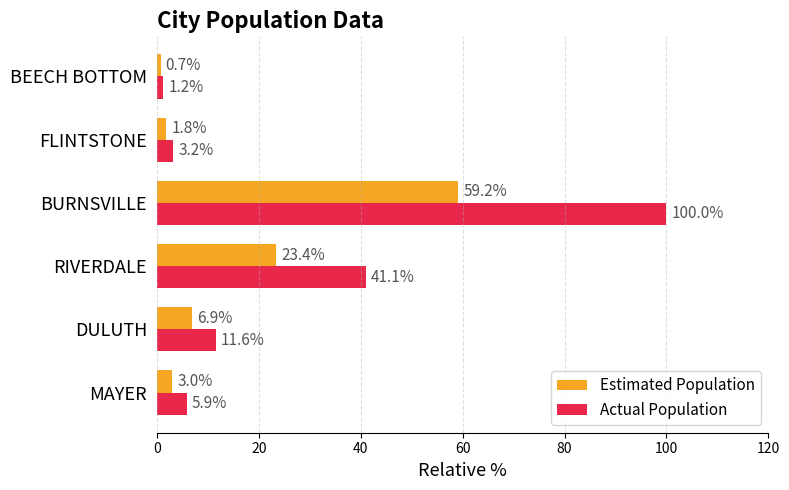

Which series has the widest spread of values?

Actual Population